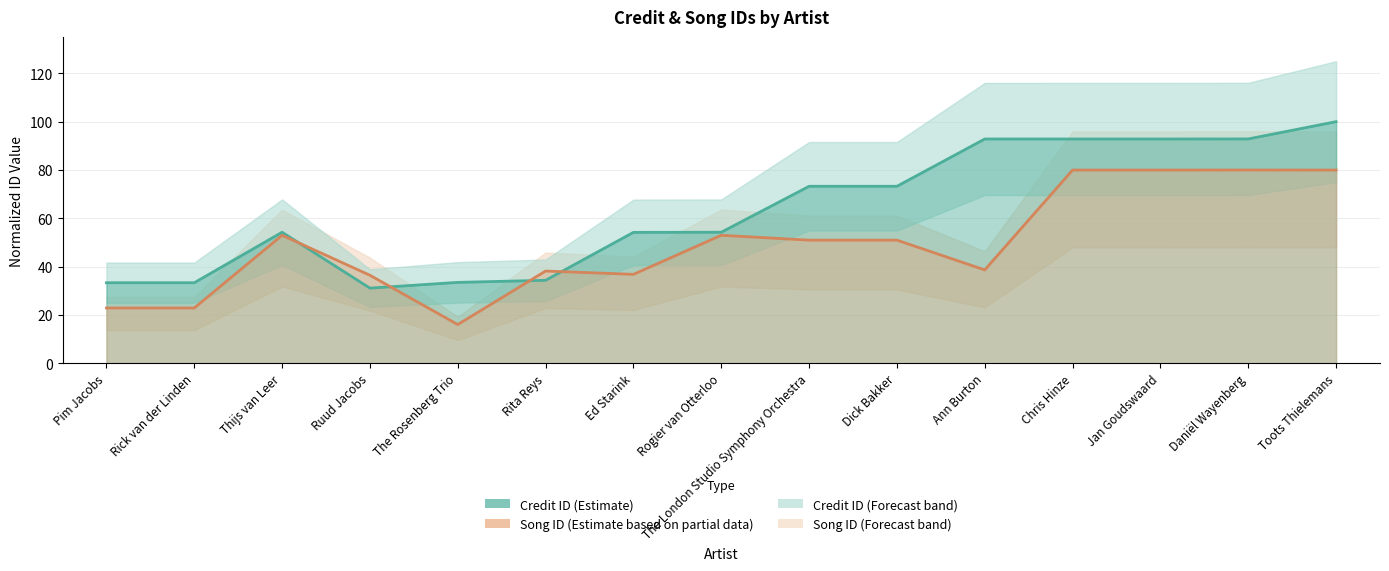

Reading left to right, extract all data points from this chart.

Credit ID: Pim Jacobs=33.4	Rick van der Linden=33.4	Thijs van Leer=54.3	Ruud Jacobs=31.1	The Rosenberg Trio=33.5	Rita Reys=34.4	Ed Starink=54.2	Rogier van Otterloo=54.3	The London Studio Symphony Orchestra=73.3	Dick Bakker=73.3	Ann Burton=92.8	Chris Hinze=92.8	Jan Goudswaard=92.8	Daniël Wayenberg=92.9	Toots Thielemans=100.0
Song ID: Pim Jacobs=22.9	Rick van der Linden=22.9	Thijs van Leer=53.0	Ruud Jacobs=36.5	The Rosenberg Trio=16.1	Rita Reys=38.2	Ed Starink=36.8	Rogier van Otterloo=53.0	The London Studio Symphony Orchestra=51.0	Dick Bakker=51.0	Ann Burton=38.7	Chris Hinze=80.0	Jan Goudswaard=80.0	Daniël Wayenberg=80.0	Toots Thielemans=80.0